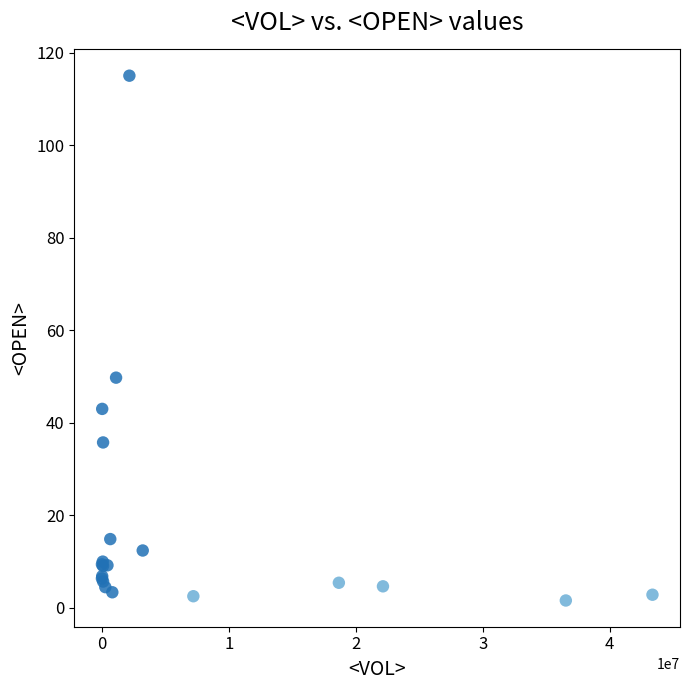

What Y value in the scatter plot is closest to 58?

49.8